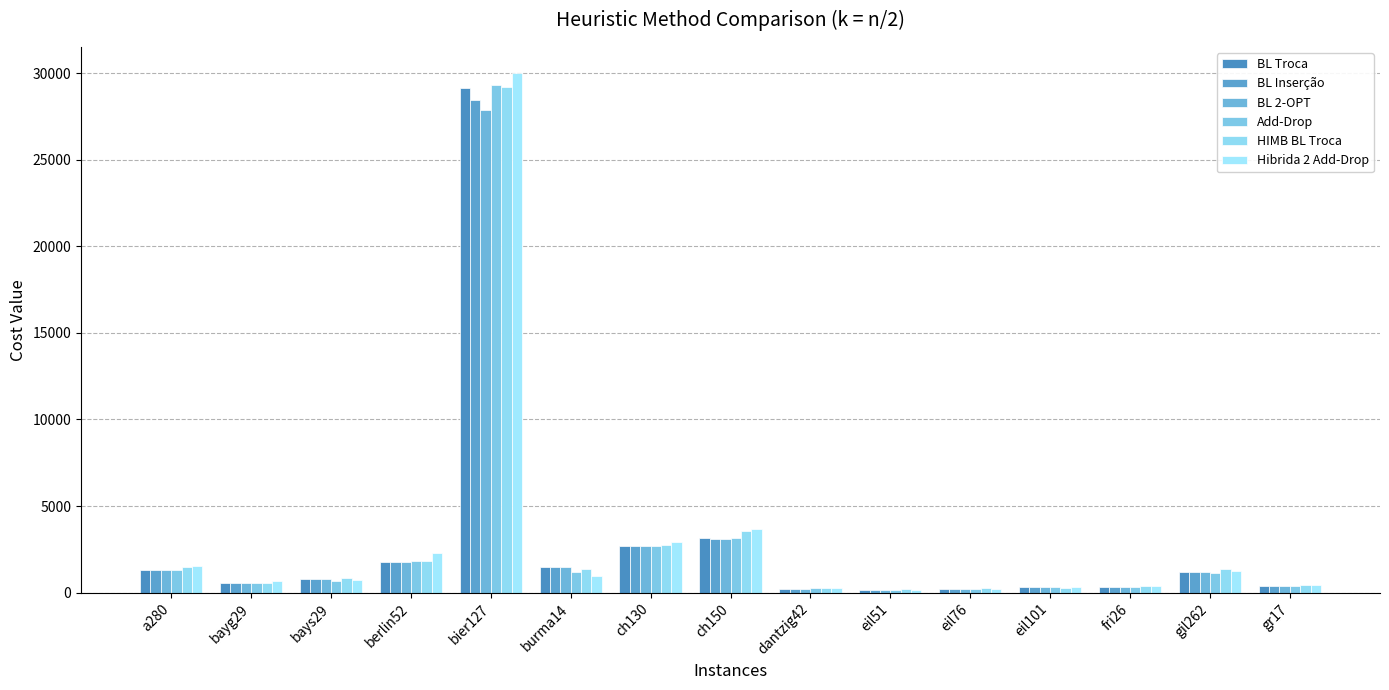

What is the average value of the Hibrida 2 Add-Drop series?

3055.8